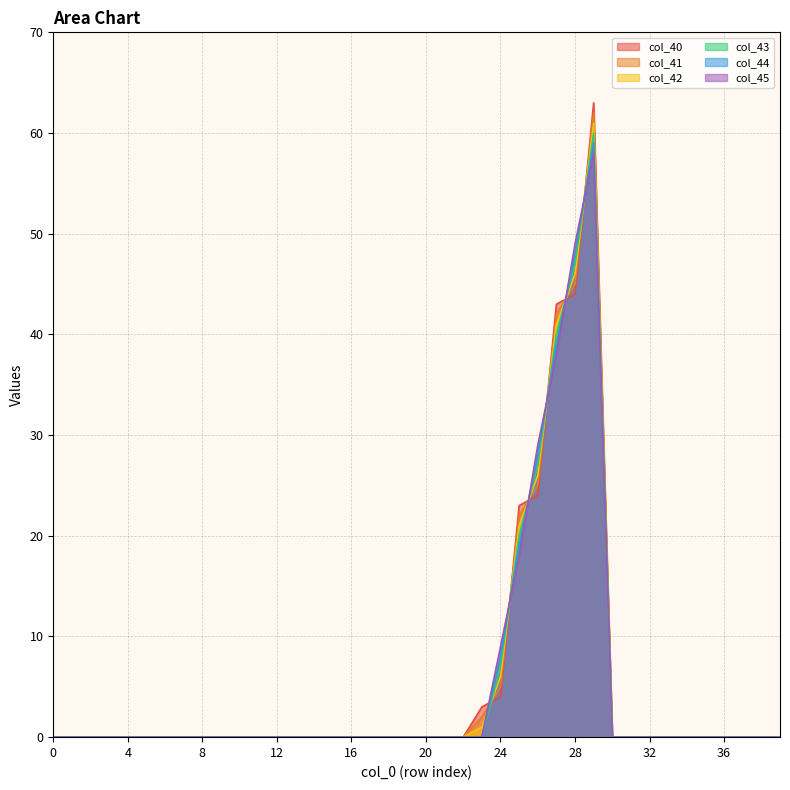

Between 3 and 29, which series saw the biggest shift?

col_40